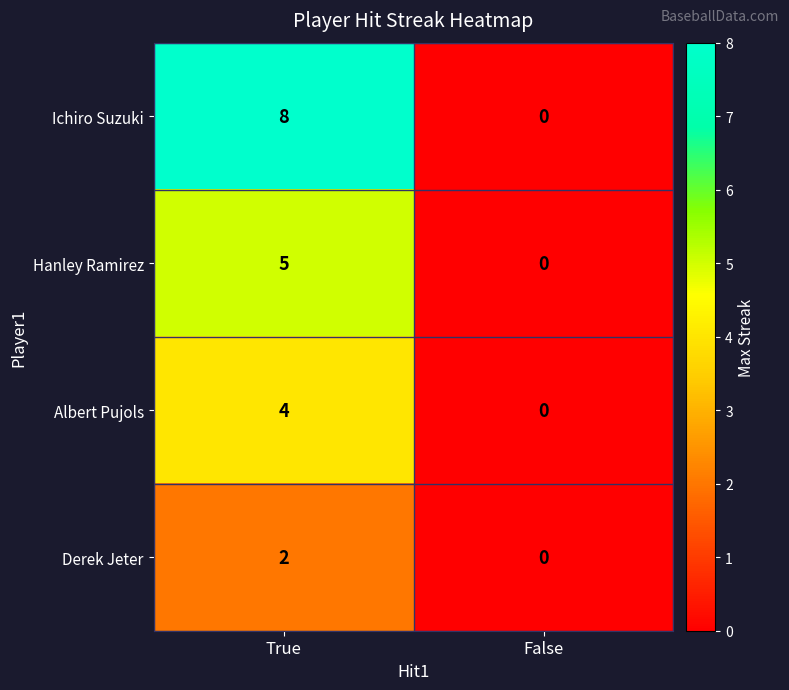

Reading left to right, transcribe all the data shown in this chart.

Ichiro Suzuki: 8	0
Hanley Ramirez: 5	0
Albert Pujols: 4	0
Derek Jeter: 2	0